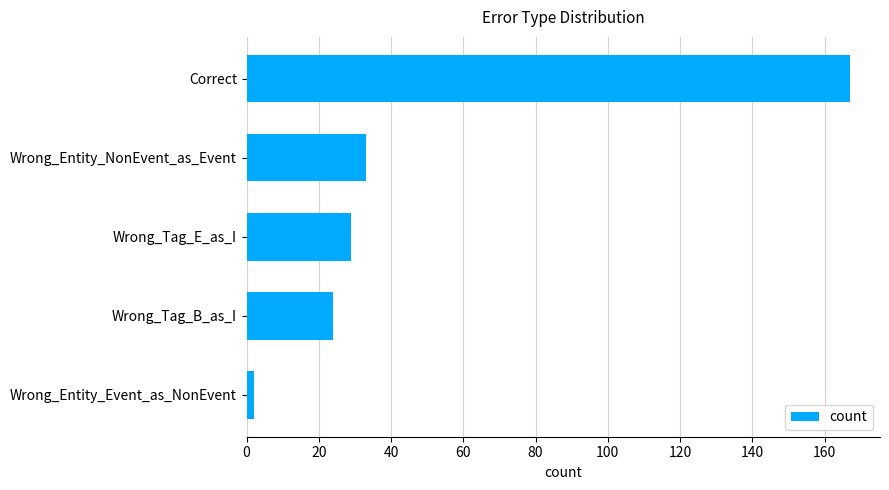

Between Wrong_Tag_B_as_I and Correct, which is larger?

Correct